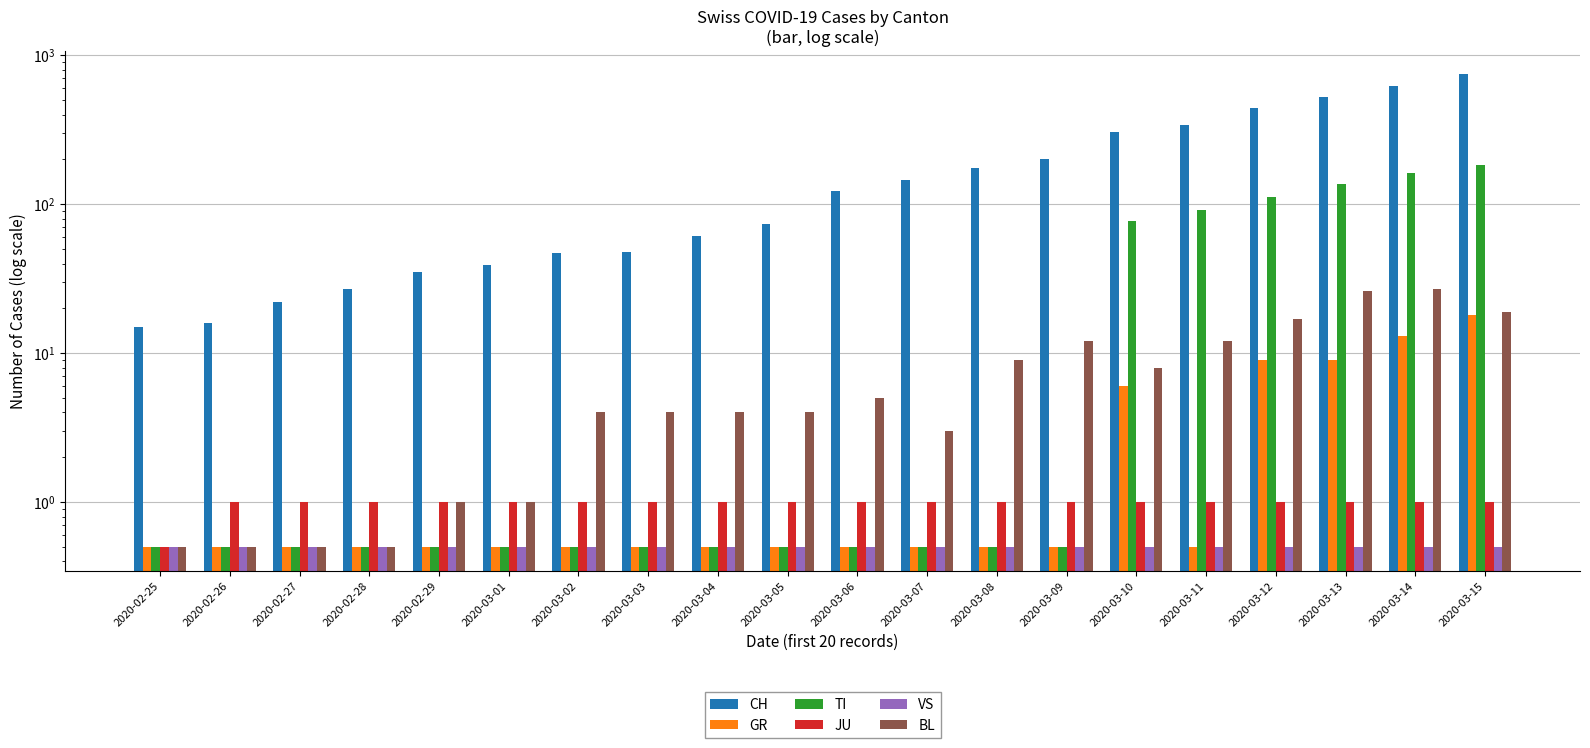

List the labels in order of VS value, smallest first.

2020-02-25, 2020-02-26, 2020-02-27, 2020-02-28, 2020-02-29, 2020-03-01, 2020-03-02, 2020-03-03, 2020-03-04, 2020-03-05, 2020-03-06, 2020-03-07, 2020-03-08, 2020-03-09, 2020-03-10, 2020-03-11, 2020-03-12, 2020-03-13, 2020-03-14, 2020-03-15